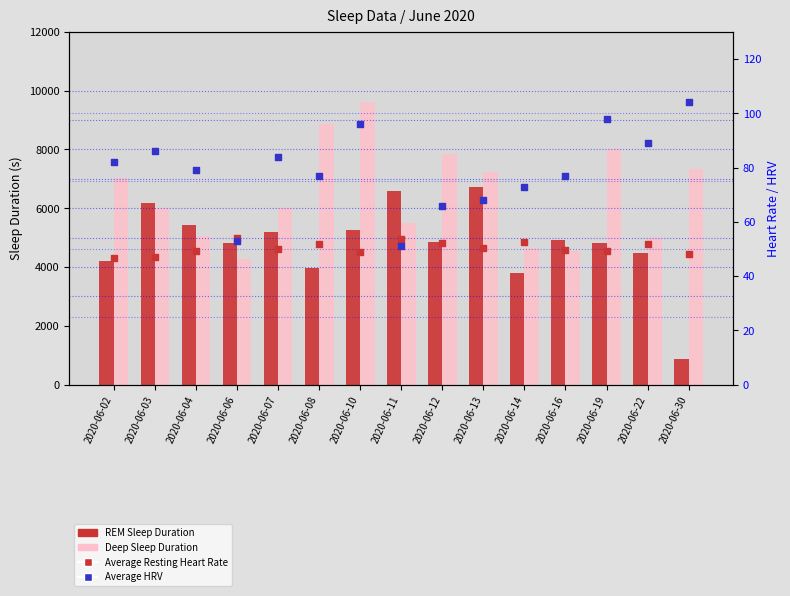

What is the total value across all series at 2020-06-16?

9576.5